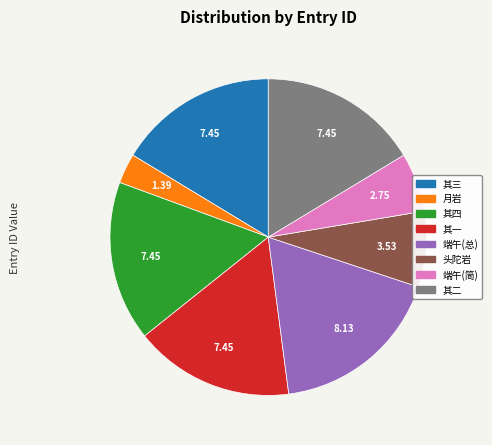

Is there a majority slice in this chart?

No